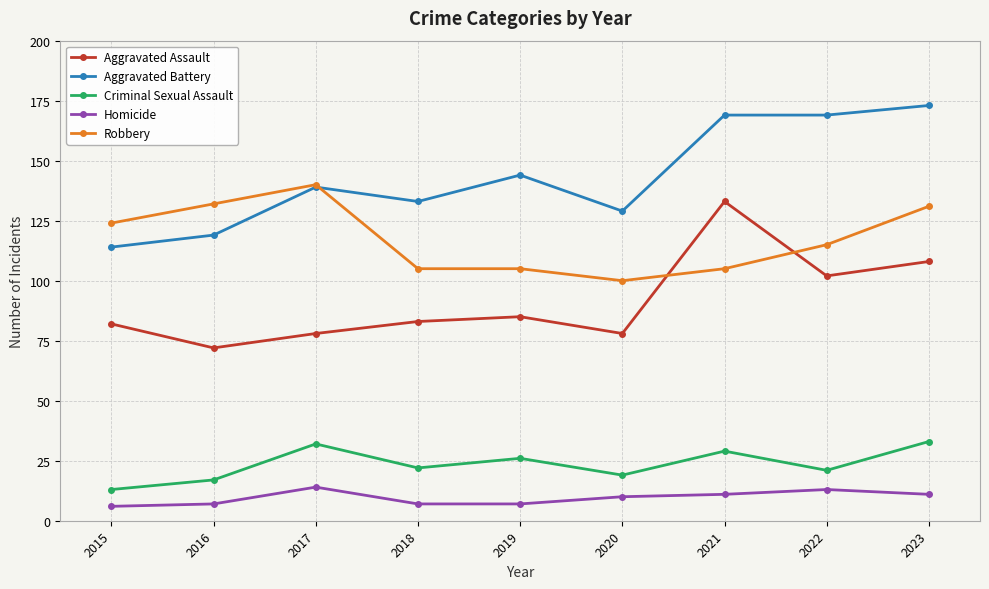

How many data points does each series have?

9